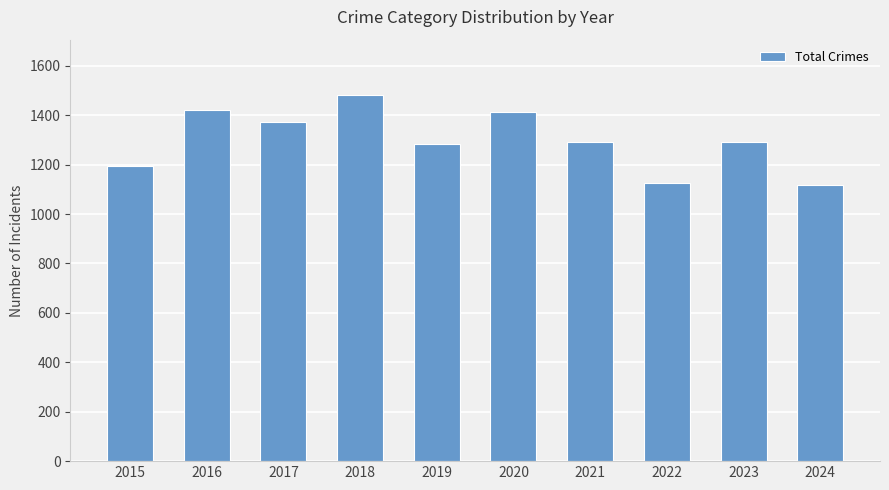

How many categories are shown in the chart?

10